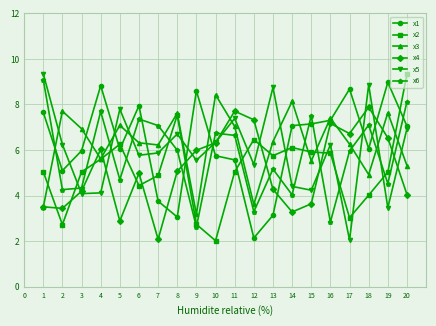

True or false: x4 and x6 cross at least once.

True